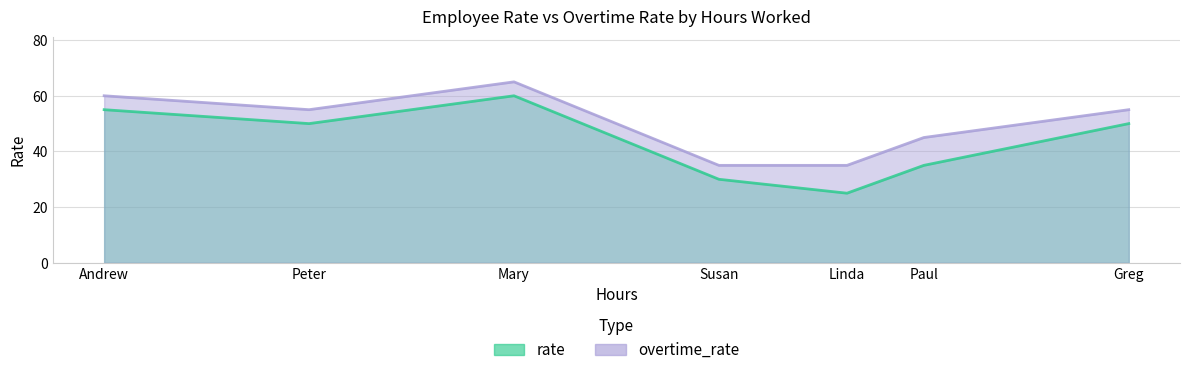

What is the difference between the overtime_rate values at Paul and Susan?

10